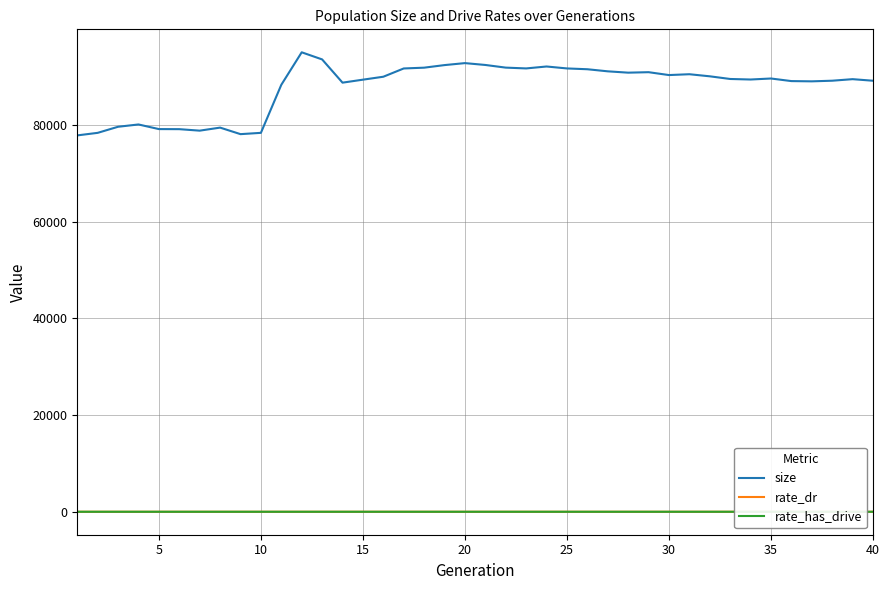

What is the maximum value shown in the chart?

95003.0